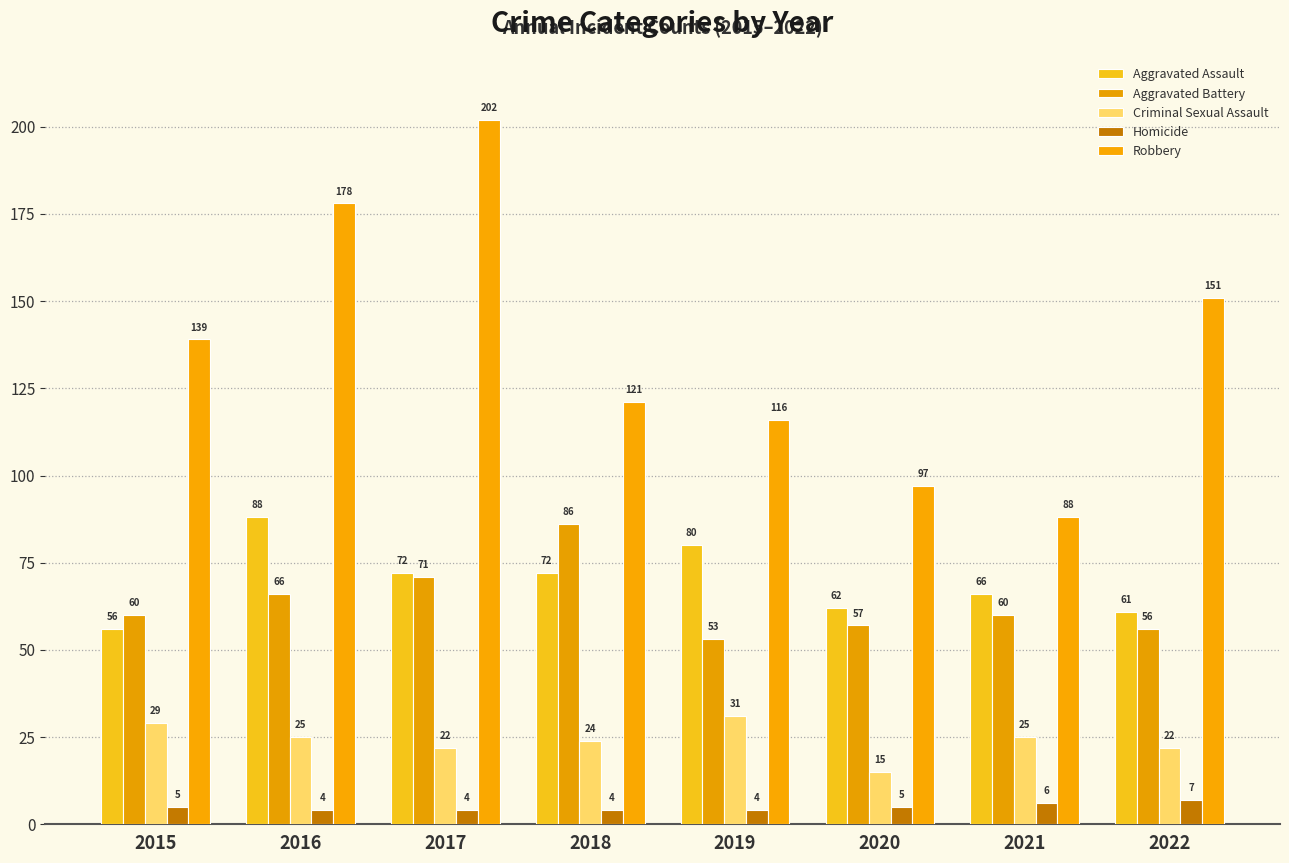

How many data points does each series have?

8